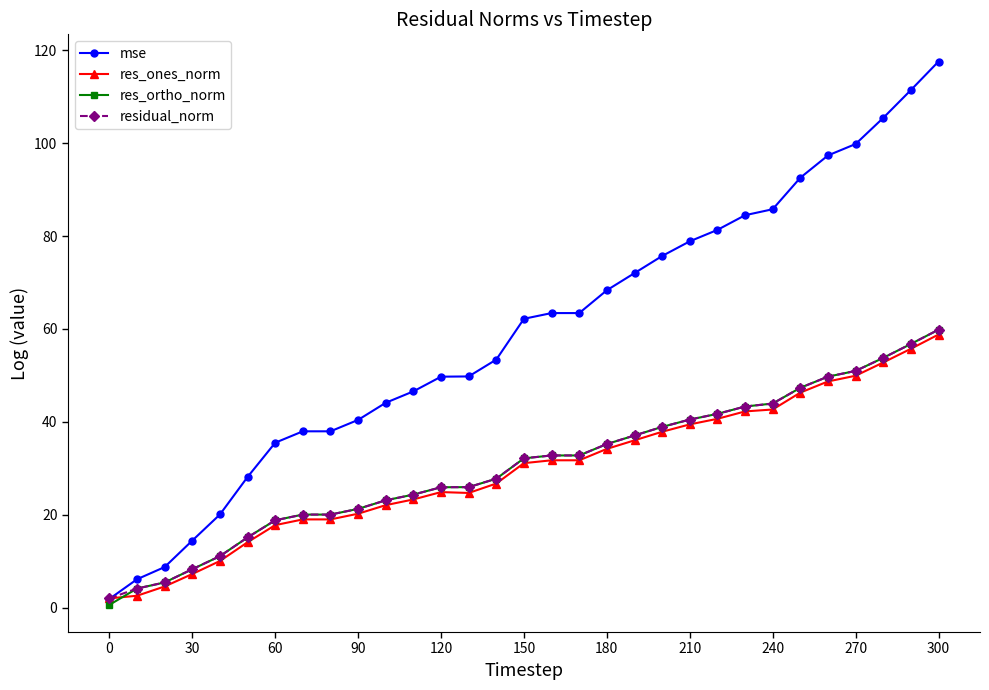

Which series has the largest range (max minus min)?

mse